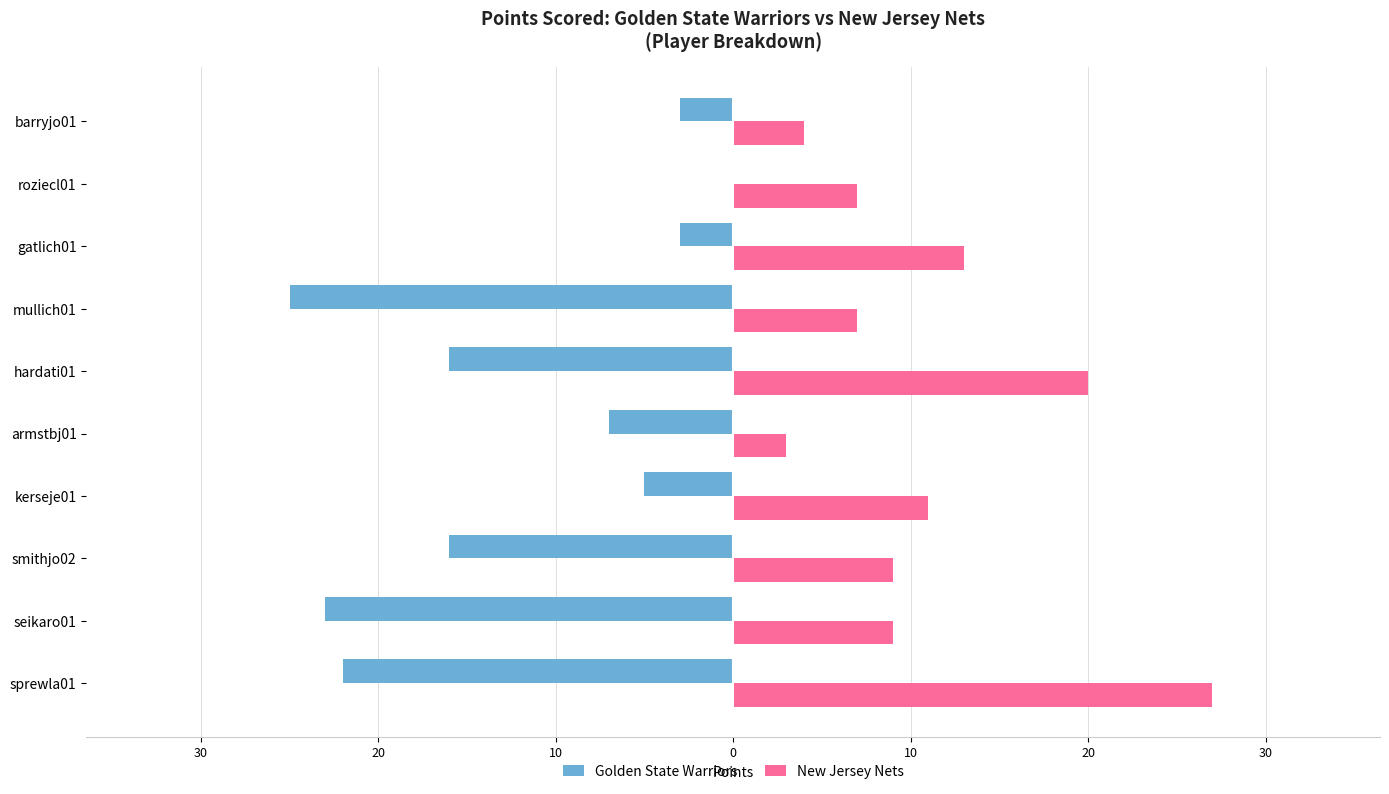

What are all the series names shown in the legend?

Golden State Warriors, New Jersey Nets